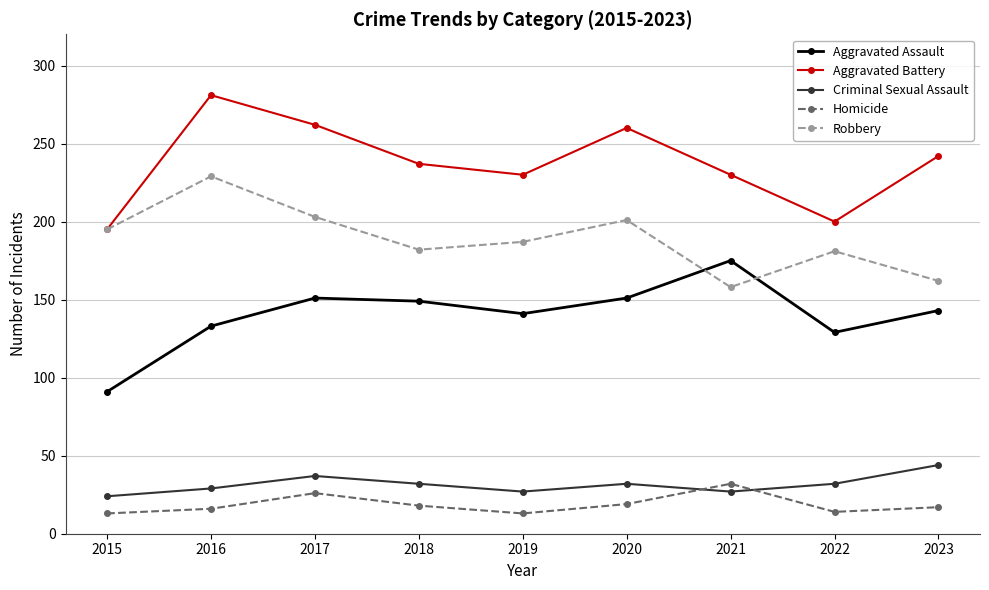

Which series changed the most between 2016 and 2018?

Robbery